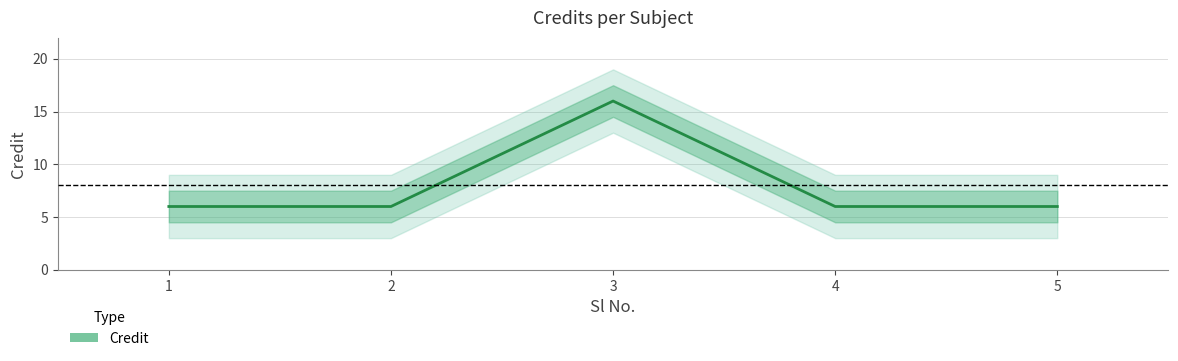

What is the difference between the maximum and minimum values?

10